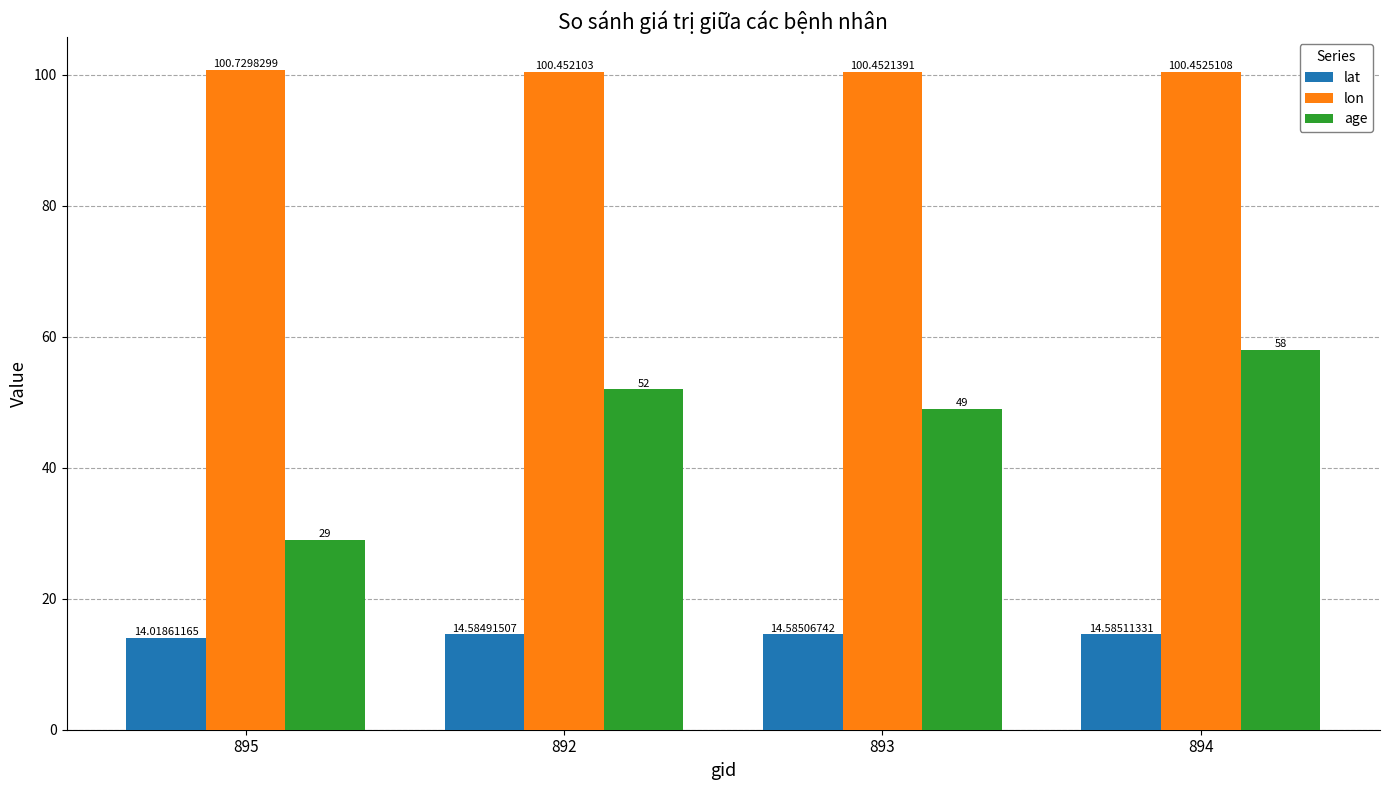

How many bars are there in total?

12